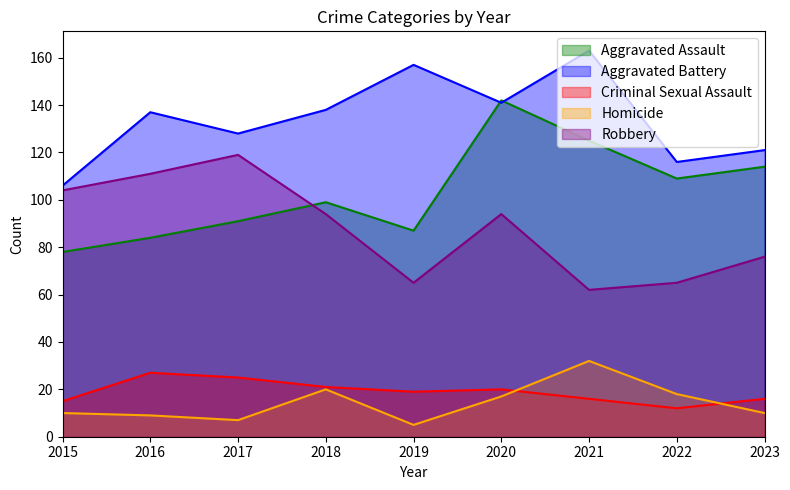

The Criminal Sexual Assault series shows 21 at 2021. True or false?

False